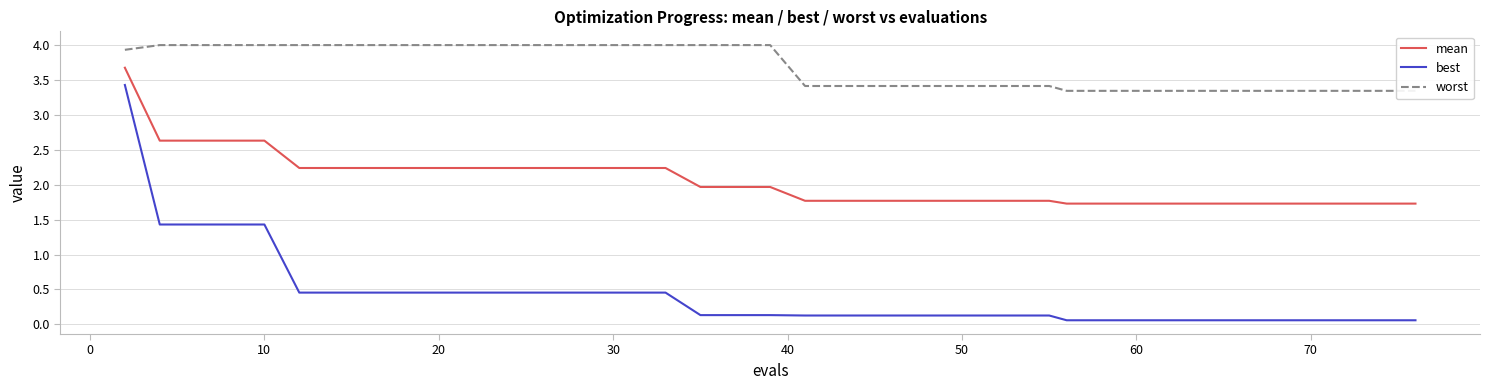

Reading right to left, list all the values displayed in this chart.

mean: 1.7	1.7	1.7	1.7	1.7	1.7	1.7	1.7	1.7	1.7	1.7	1.7	1.8	1.8	1.8	1.8	1.8	1.8	1.8	1.8	2.0	2.0	2.0	2.2	2.2	2.2	2.2	2.2	2.2	2.2	2.2	2.2	2.2	2.2	2.2	2.6	2.6	2.6	2.6	3.7
best: 0.1	0.1	0.1	0.1	0.1	0.1	0.1	0.1	0.1	0.1	0.1	0.1	0.1	0.1	0.1	0.1	0.1	0.1	0.1	0.1	0.1	0.1	0.1	0.5	0.5	0.5	0.5	0.5	0.5	0.5	0.5	0.5	0.5	0.5	0.5	1.4	1.4	1.4	1.4	3.4
worst: 3.3	3.3	3.3	3.3	3.3	3.3	3.3	3.3	3.3	3.3	3.3	3.3	3.4	3.4	3.4	3.4	3.4	3.4	3.4	3.4	4.0	4.0	4.0	4.0	4.0	4.0	4.0	4.0	4.0	4.0	4.0	4.0	4.0	4.0	4.0	4.0	4.0	4.0	4.0	3.9